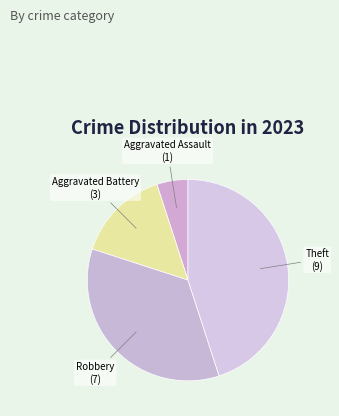

Which has a higher value, Theft or Aggravated Battery?

Theft